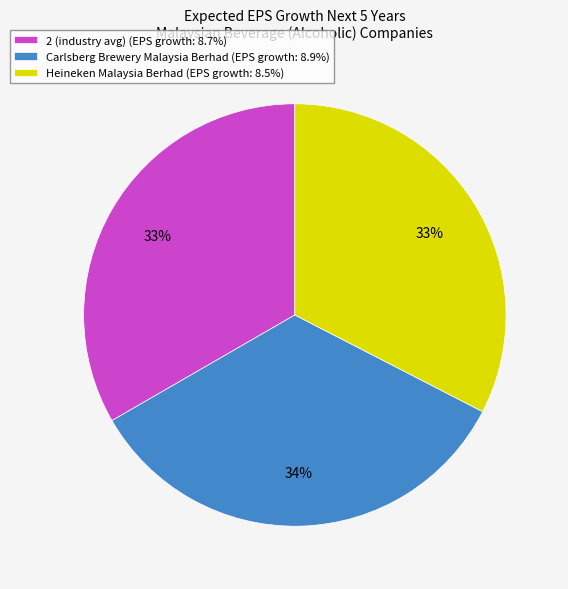

To the nearest percent, what is the combined percentage of Heineken Malaysia Berhad (EPS growth: 8.5%) and 2 (industry avg) (EPS growth: 8.7%)?

66%